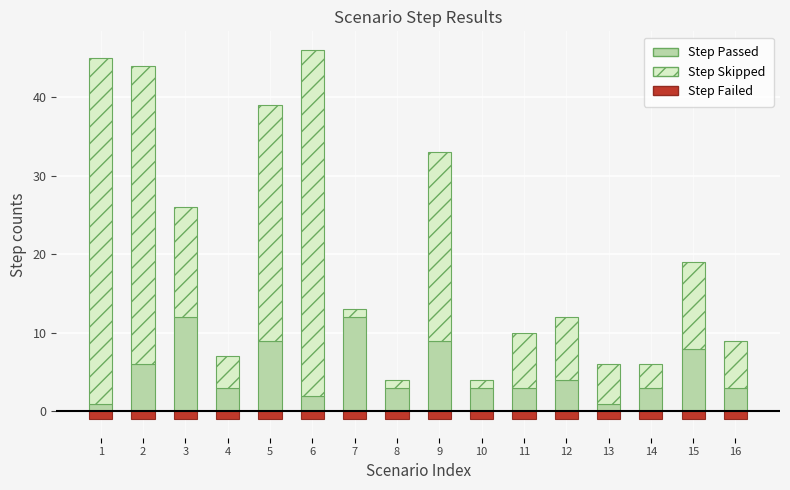

What is the difference between the second highest and minimum values in the Step Skipped series?

43